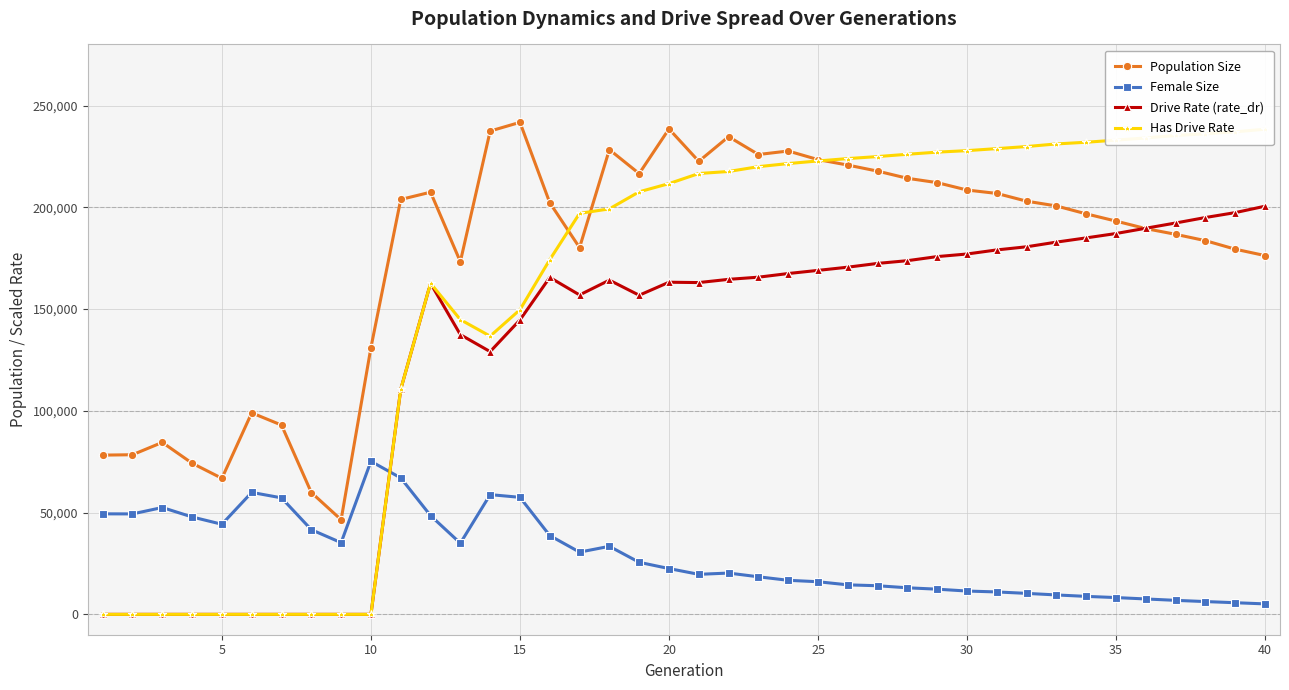

Reading right to left, list all the values displayed in this chart.

Population Size: 176266.0	179406.0	183596.0	186711.0	189517.0	193204.0	196762.0	200643.0	202992.0	206801.0	208475.0	212103.0	214241.0	217766.0	220730.0	223420.0	227646.0	225928.0	234694.0	222572.0	238502.0	216546.0	228326.0	180192.0	202230.0	241724.0	237447.0	173269.0	207410.0	203836.0	131061.0	46498.0	59862.0	92993.0	98998.0	66838.0	74254.0	84491.0	78425.0	78237.0
Female Size: 5144.0	5723.0	6286.0	6886.0	7568.0	8252.0	8837.0	9539.0	10314.0	11016.0	11461.0	12375.0	13057.0	14062.0	14504.0	16032.0	16739.0	18460.0	20296.0	19669.0	22504.0	25580.0	33425.0	30584.0	38715.0	57500.0	58826.0	34966.0	48524.0	67041.0	75188.0	35229.0	41604.0	57240.0	59917.0	44263.0	47855.0	52500.0	49357.0	49387.0
Drive Rate (rate_dr): 200534.2	197386.2	194977.0	192281.2	189711.5	187111.8	184965.5	182891.5	180592.5	179054.5	177046.5	175773.8	173766.8	172425.8	170575.5	168999.0	167451.8	165655.0	164596.5	163008.2	163179.2	156785.0	164205.0	156928.0	165544.5	144656.2	129085.0	137433.0	162673.0	110536.2	0.0	0.0	0.0	0.0	0.0	0.0	0.0	0.0	0.0	0.0
Has Drive Rate: 238354.8	237083.8	236110.0	235267.5	234070.5	232989.5	231954.5	231122.0	229840.8	228822.0	227828.2	227089.8	226049.0	224912.5	223932.0	222754.8	221476.5	219956.5	217586.0	216586.8	211629.2	207602.8	199218.2	197007.0	174255.0	149665.5	136690.0	144805.5	162673.0	110536.2	0.0	0.0	0.0	0.0	0.0	0.0	0.0	0.0	0.0	0.0